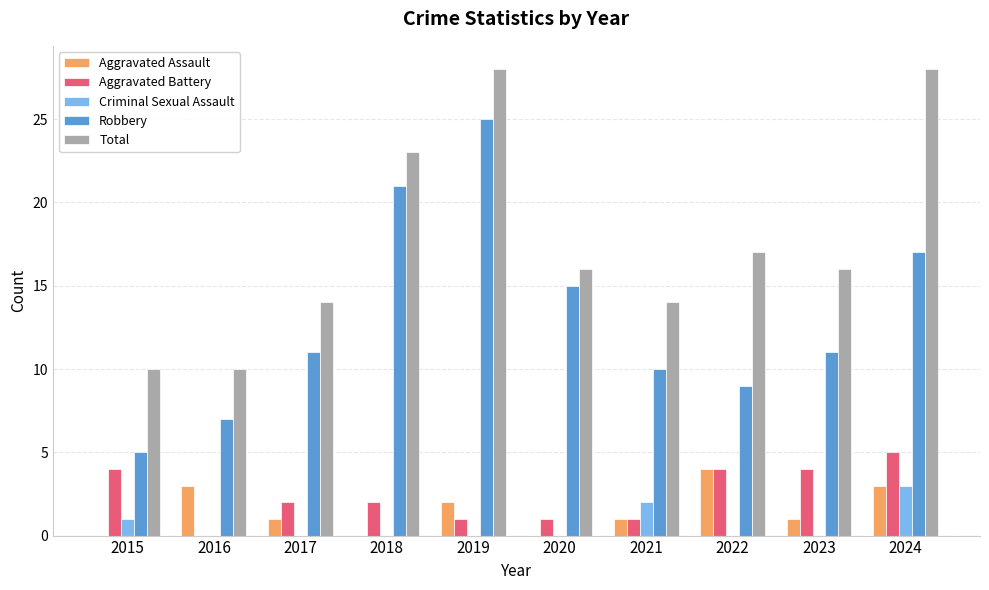

The value of Robbery at 2024 is 27. True or false?

False